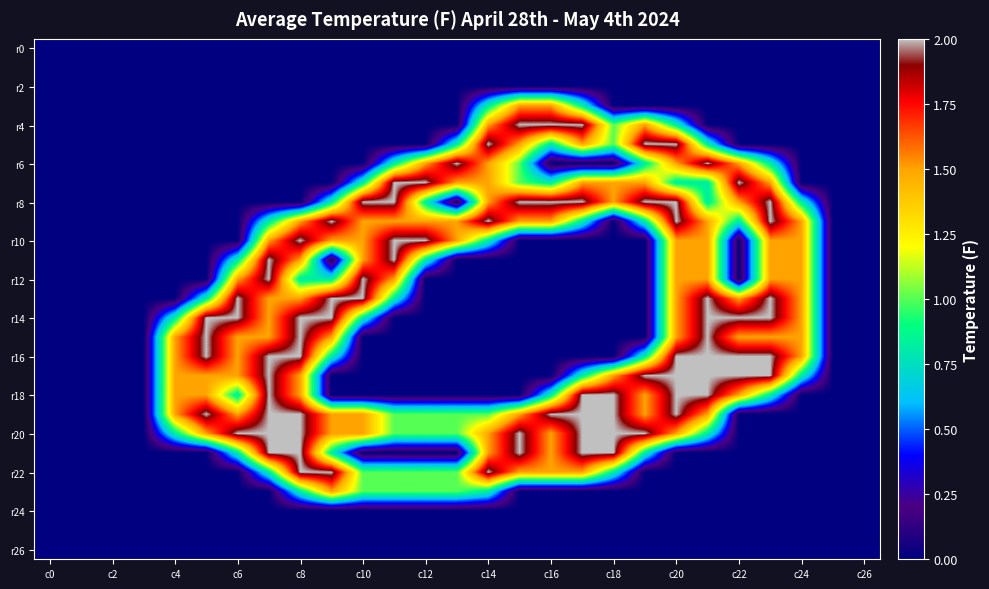

Which label corresponds to the largest value in the chart?

15